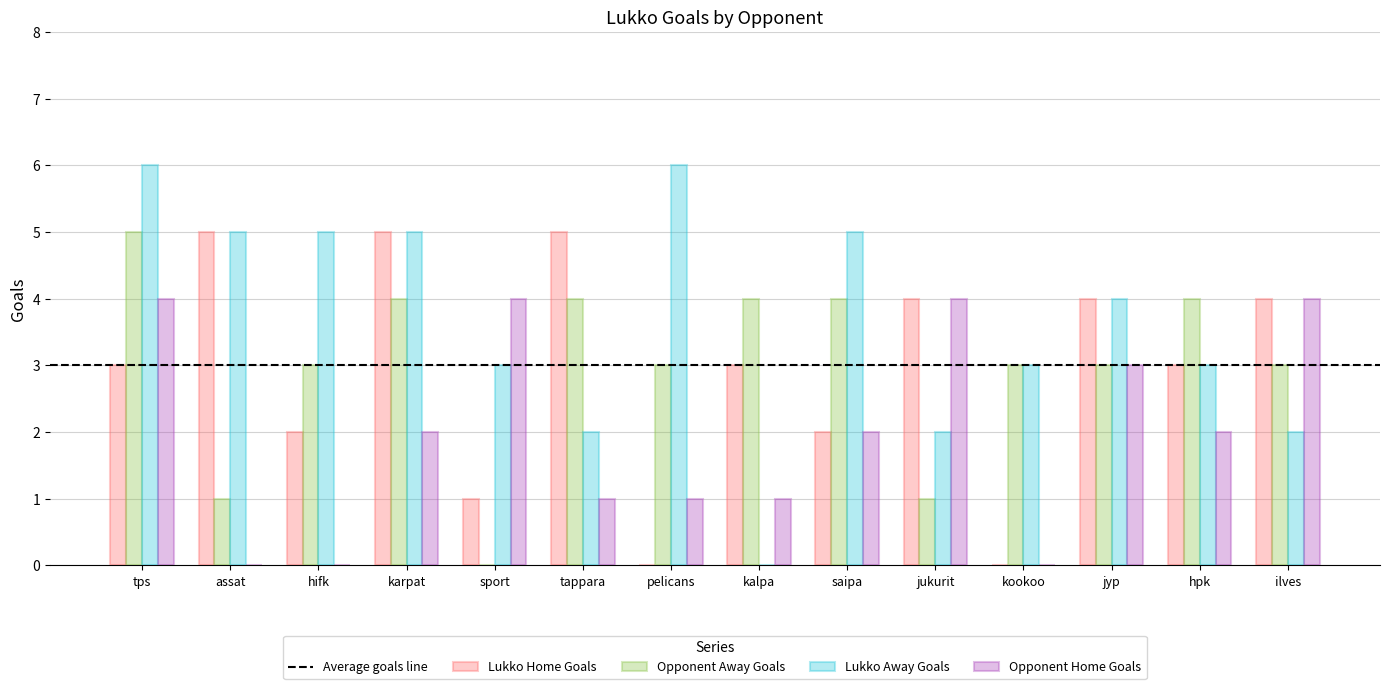

True or false: Opponent Away Goals has a value of 3 at jyp.

True